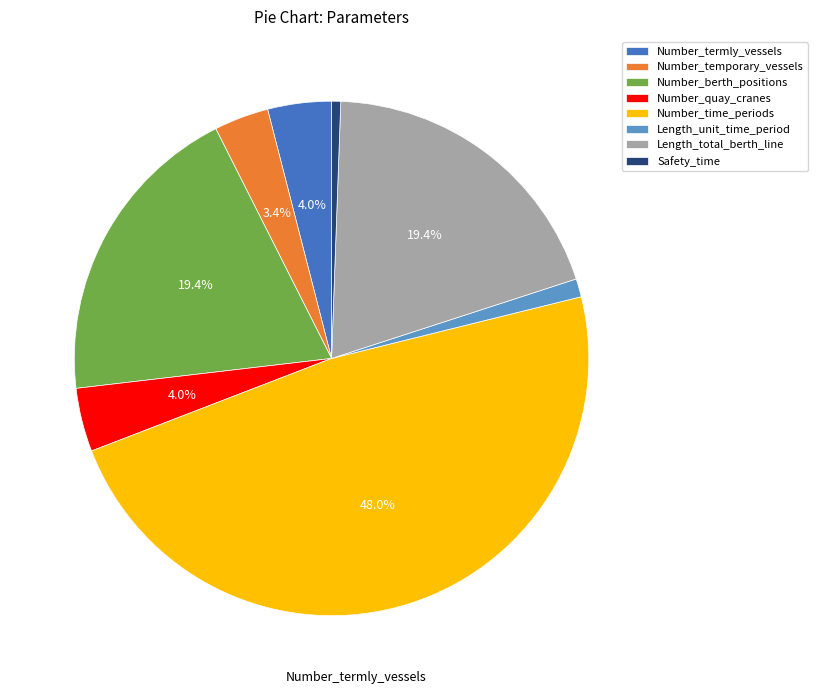

To the nearest percent, what is the average slice percentage?

12%